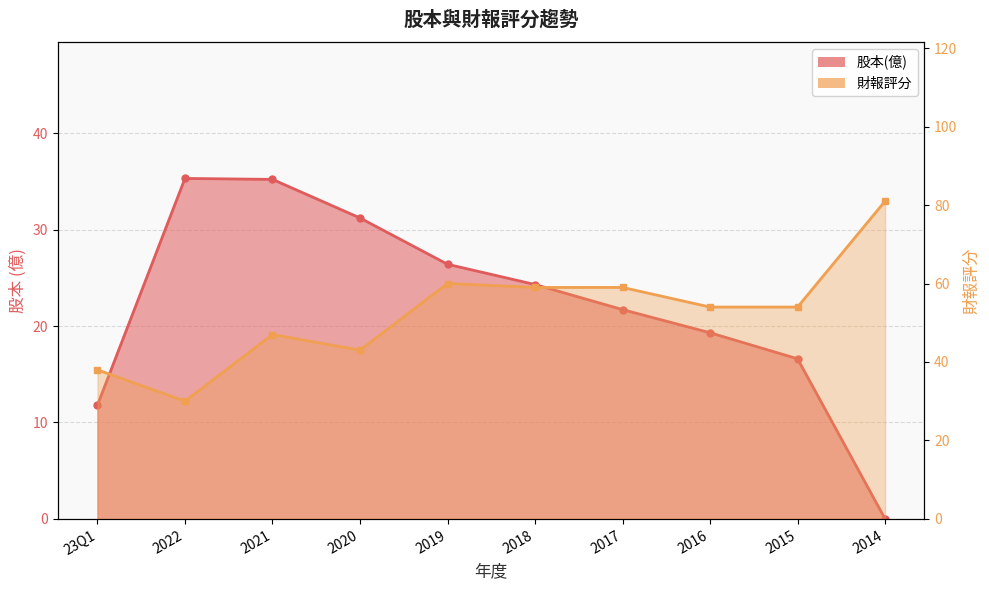

Is it true that 財報評分 equals 59.0 at 2017?

True